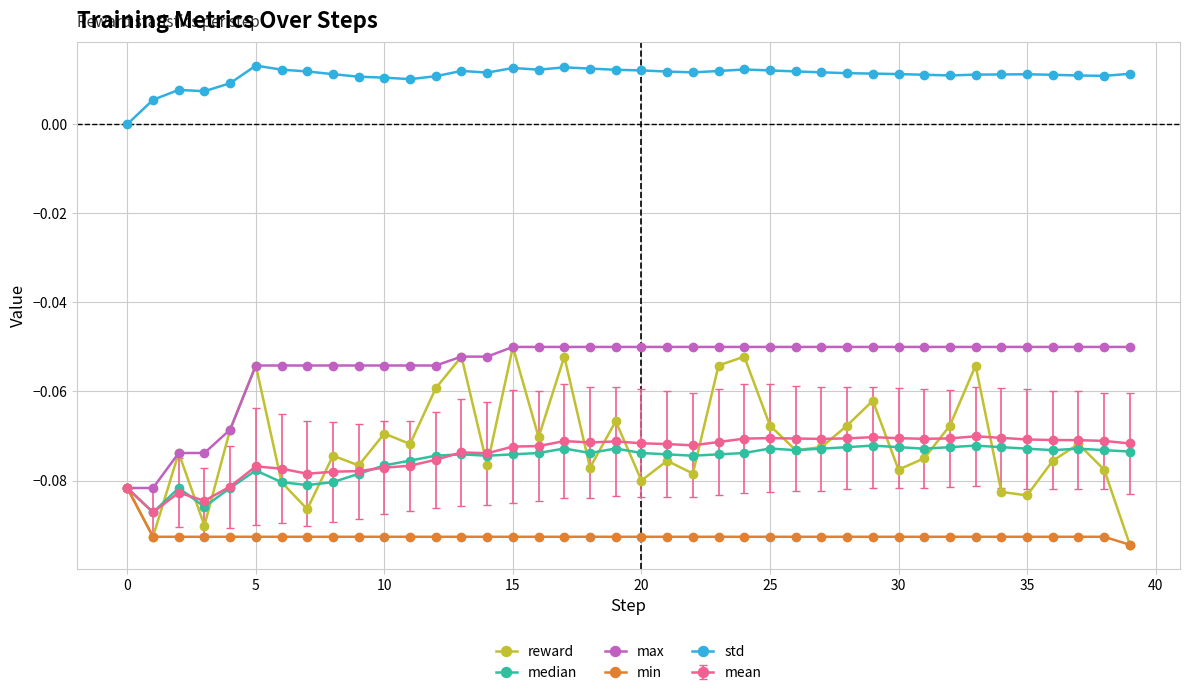

Which series has the largest total across all categories?

std